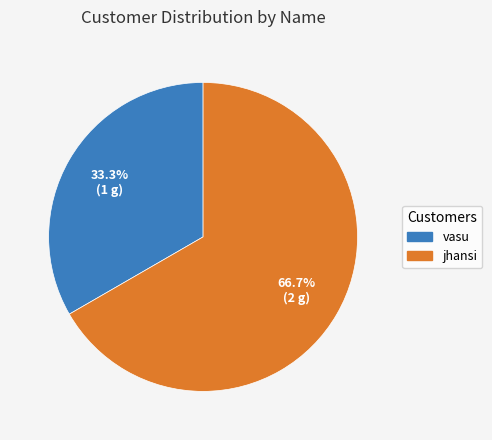

True or false: vasu accounts for 39% of the total.

False